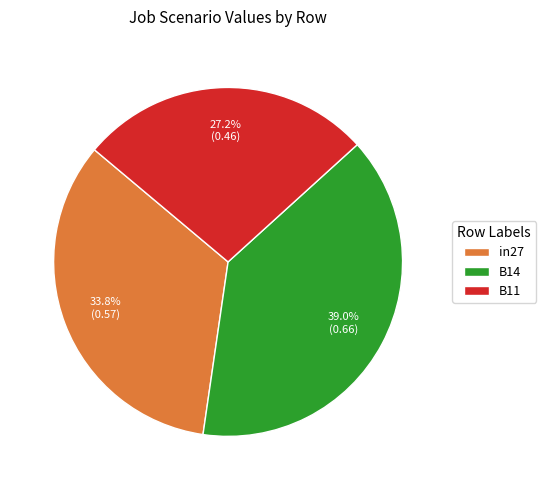

Count the number of slices in the pie.

3